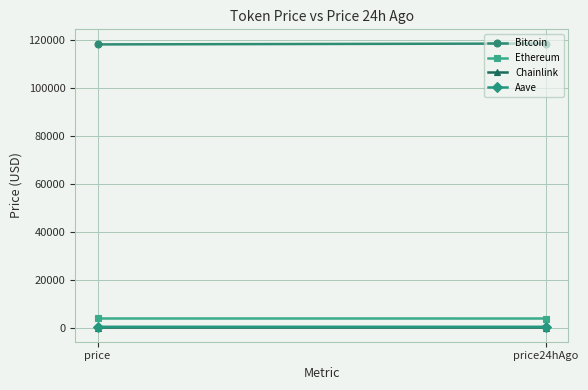

What is the label of the 1st point from the right?

price24hAgo